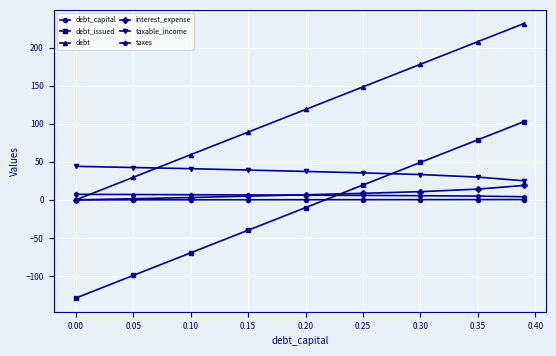

How many times do taxable_income and debt_issued cross each other?

1